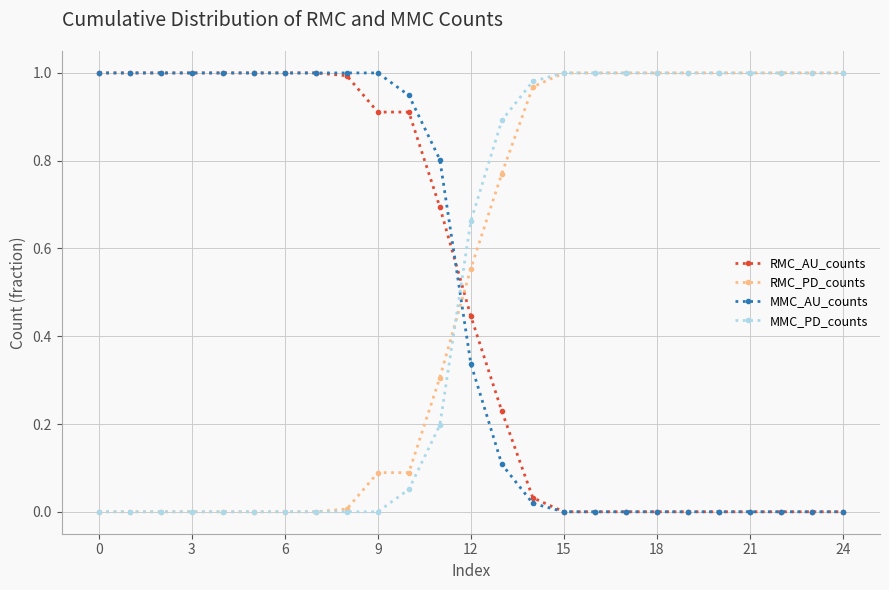

True or false: MMC_AU_counts and RMC_PD_counts cross at least once.

True